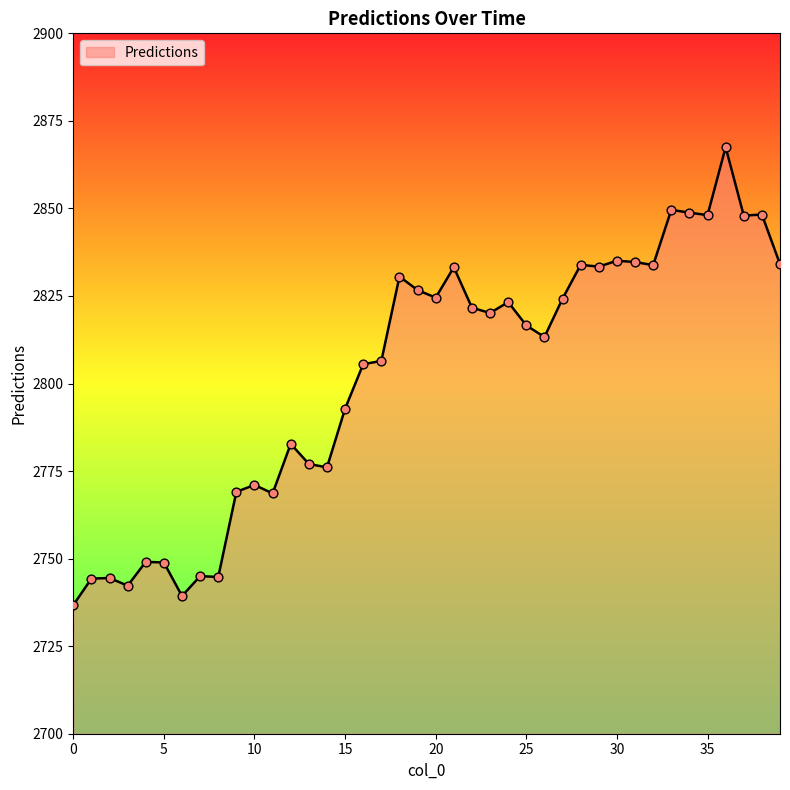

What is the smallest value displayed?

2736.7